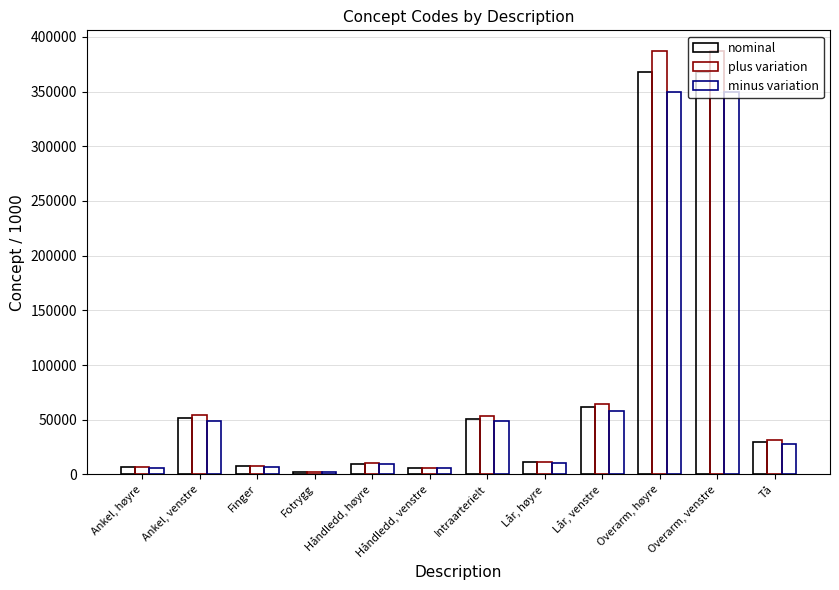

Reading left to right, transcribe all the data shown in this chart.

nominal: Ankel, høyre=6685.0	Ankel, venstre=51636.0	Finger=7569.0	Fotrygg=2402.0	Håndledd, høyre=9736.0	Håndledd, venstre=5951.0	Intraarterielt=51114.0	Lår, høyre=11207.0	Lår, venstre=61396.0	Overarm, høyre=368209.0	Overarm, venstre=368208.0	Tå=29707.0
plus variation: Ankel, høyre=7019.3	Ankel, venstre=54217.8	Finger=7947.5	Fotrygg=2522.1	Håndledd, høyre=10222.8	Håndledd, venstre=6248.6	Intraarterielt=53669.7	Lår, høyre=11767.4	Lår, venstre=64465.8	Overarm, høyre=386619.5	Overarm, venstre=386618.4	Tå=31192.4
minus variation: Ankel, høyre=6350.8	Ankel, venstre=49054.2	Finger=7190.6	Fotrygg=2281.9	Håndledd, høyre=9249.2	Håndledd, venstre=5653.4	Intraarterielt=48558.3	Lår, høyre=10646.7	Lår, venstre=58326.2	Overarm, høyre=349798.6	Overarm, venstre=349797.6	Tå=28221.7